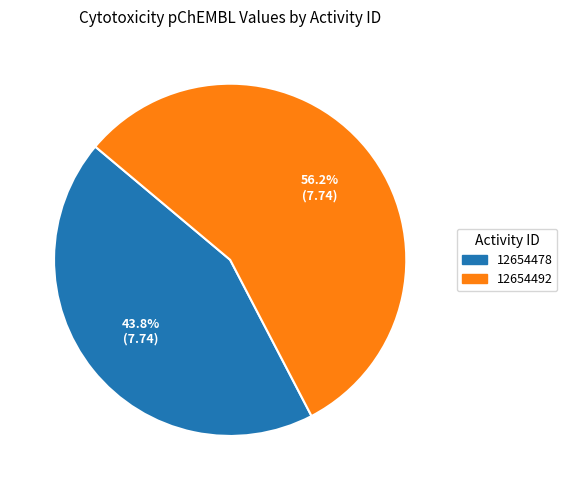

How many slices are in this pie chart?

2